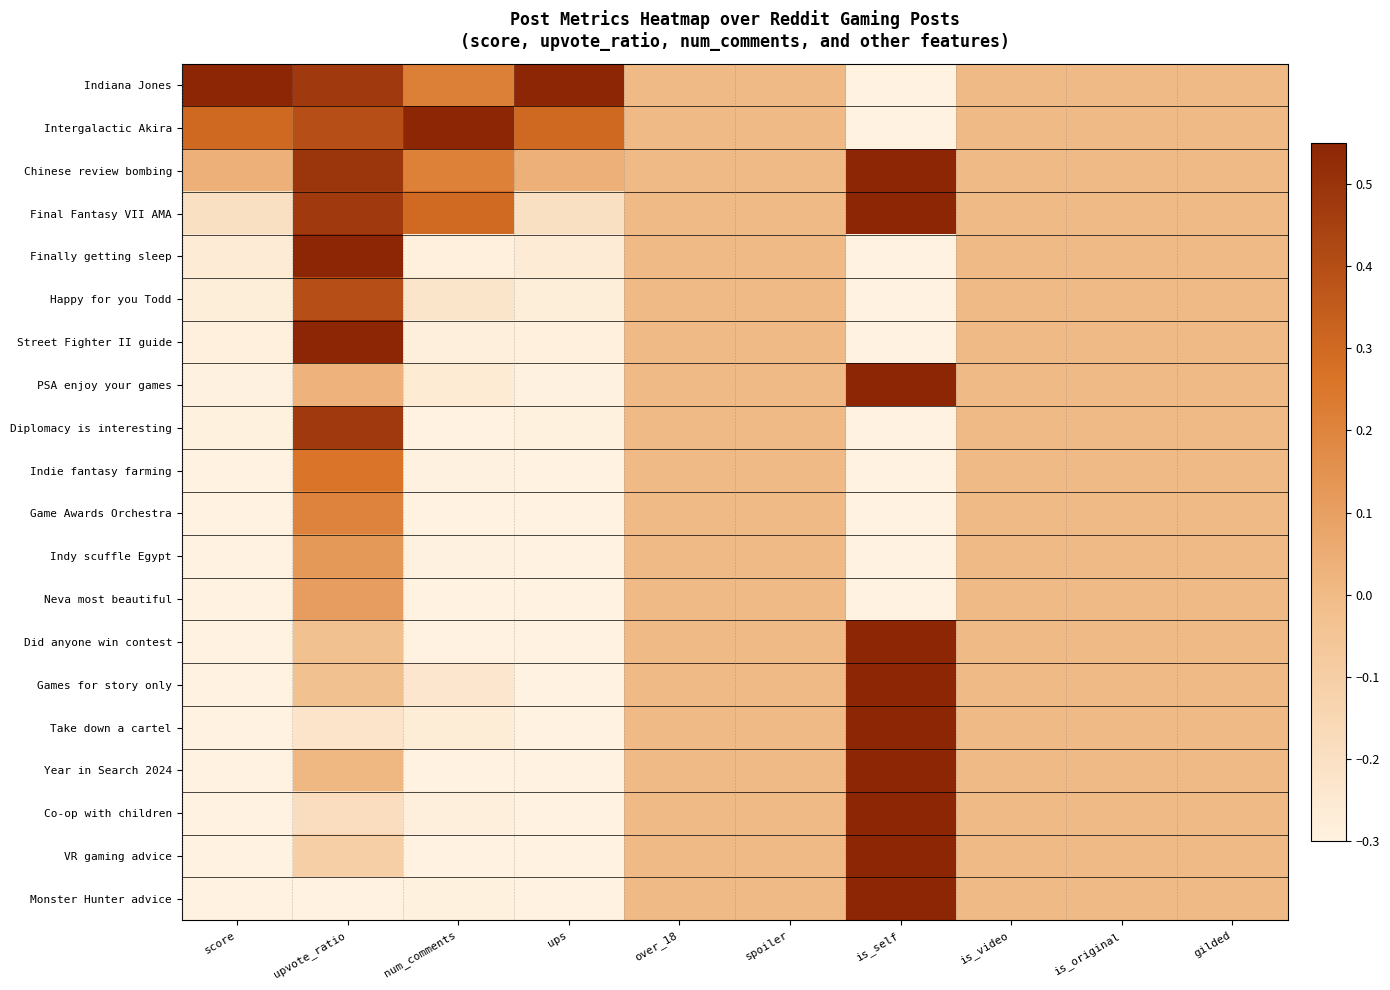

Which series has the widest spread of values?

Indiana Jones